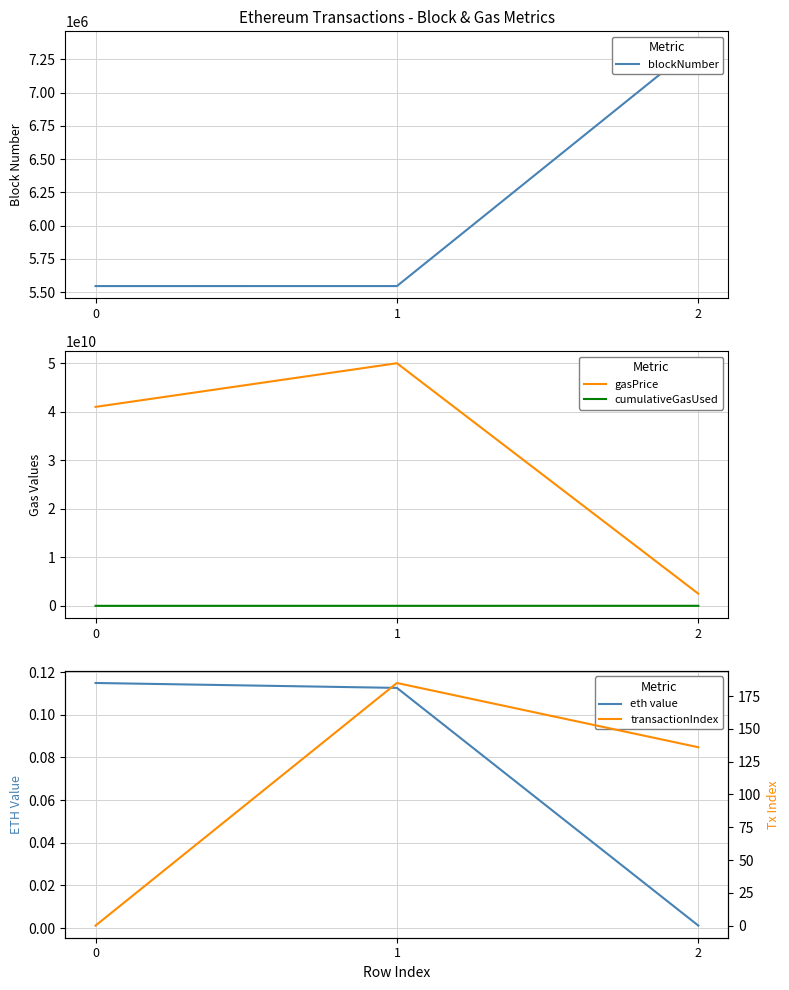

Reading right to left, list all the values displayed in this chart.

blockNumber: 2=7370299.0	1=5545353.0	0=5545269.0
gasPrice: 2=2500000000.0	1=50000000000.0	0=41000000000.0
cumulativeGasUsed: 2=7081973.0	1=4392175.0	0=21000.0
eth value: 2=0.0	1=0.1	0=0.1
transactionIndex: 2=136.0	1=185.0	0=0.0